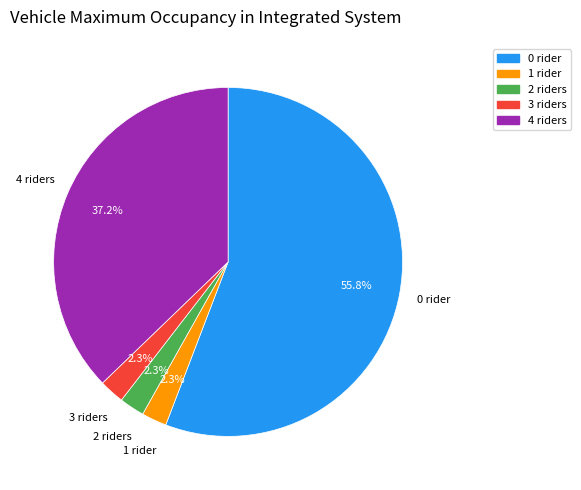

Is there any slice that represents more than half of the pie?

Yes